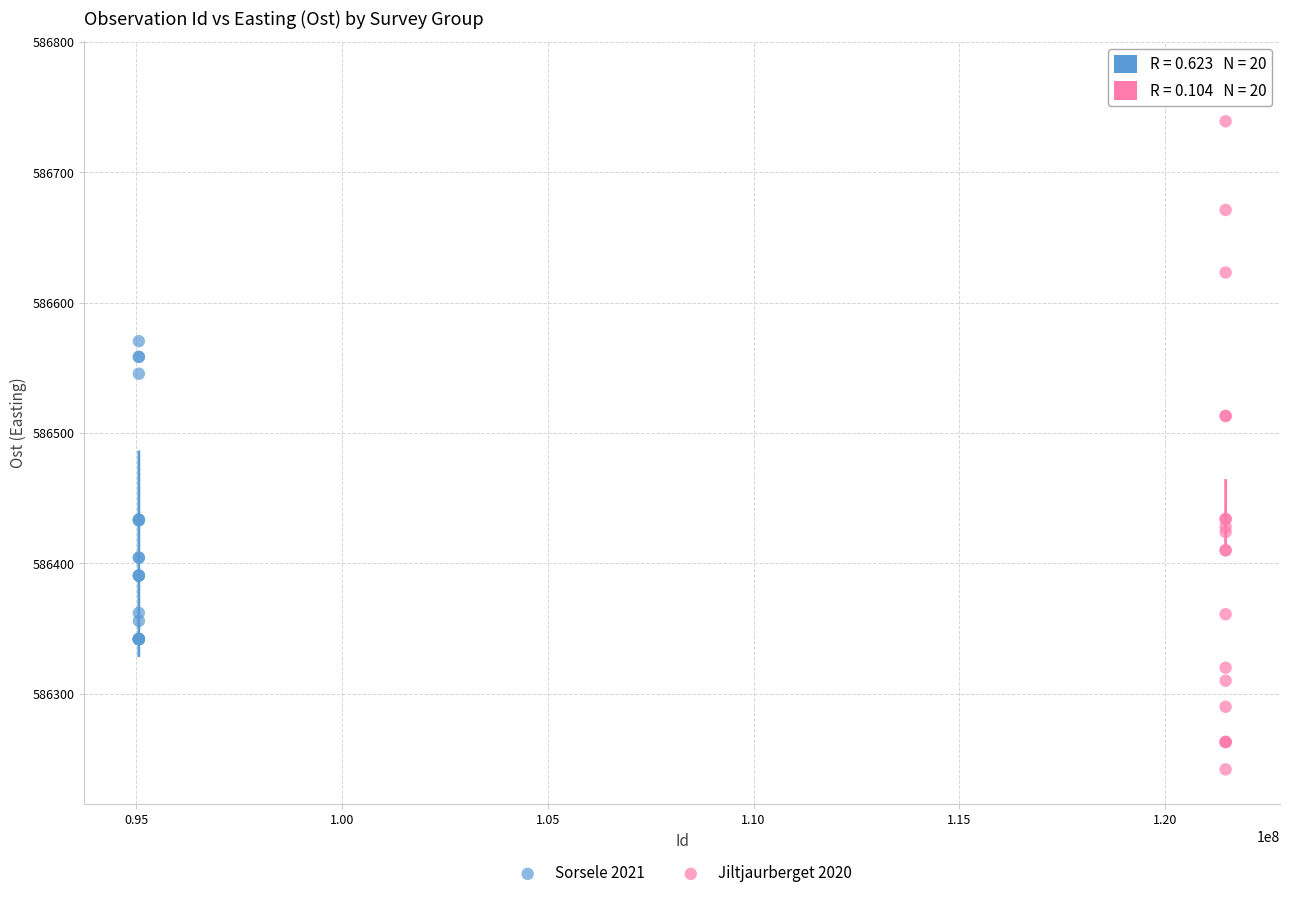

Which series has the widest spread of Y values?

Jiltjaurberget 2020